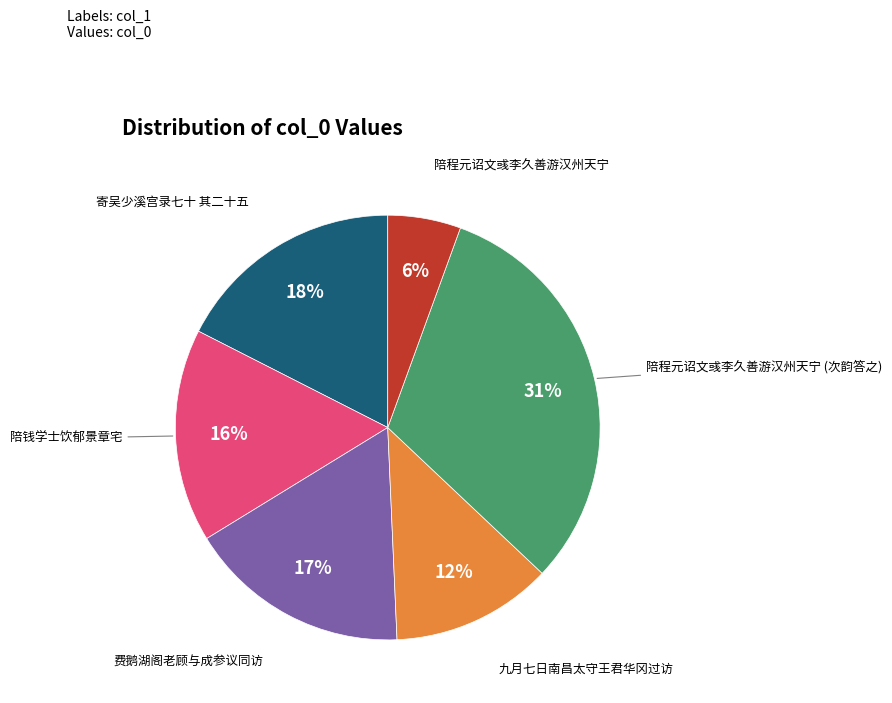

To the nearest percent, what is the average slice percentage?

17%